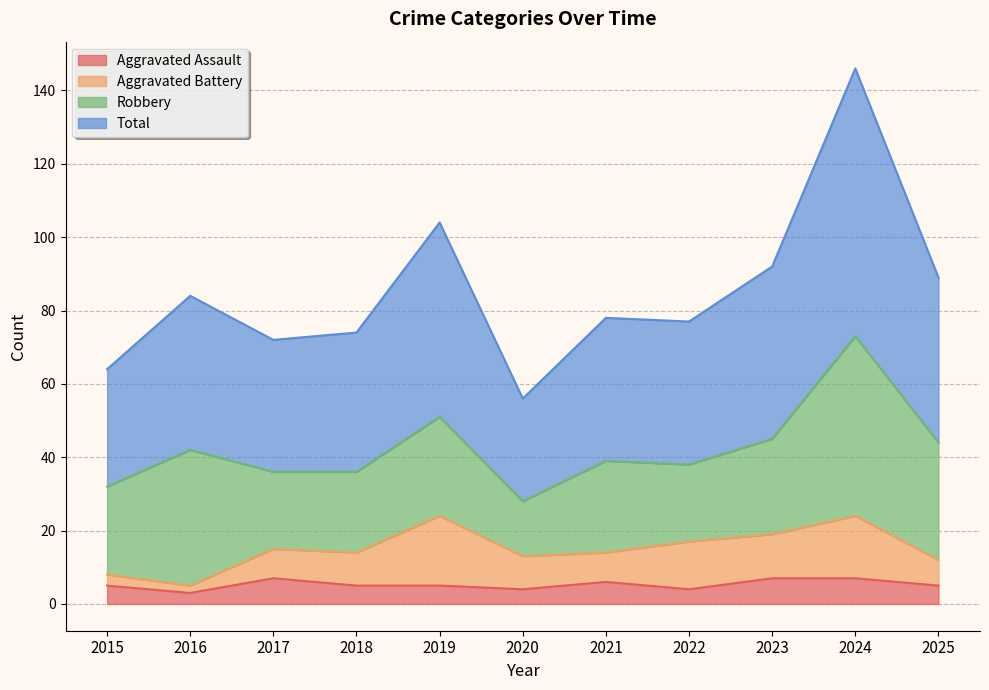

What is the greatest value displayed?

146